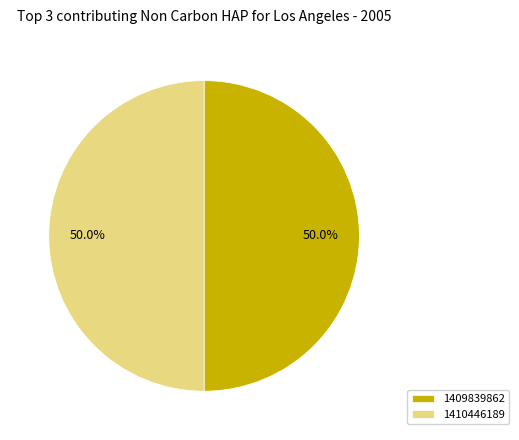

Approximately how many times larger is the value at 1410446189 compared to 1409839862?

1.0